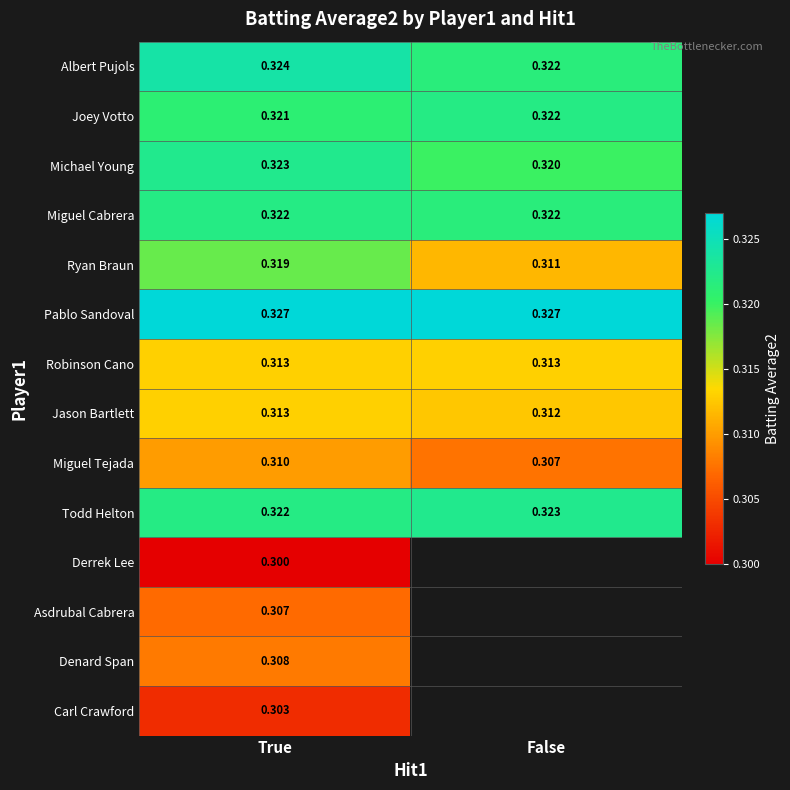

Where is Miguel Tejada nearest to the value 0?

False